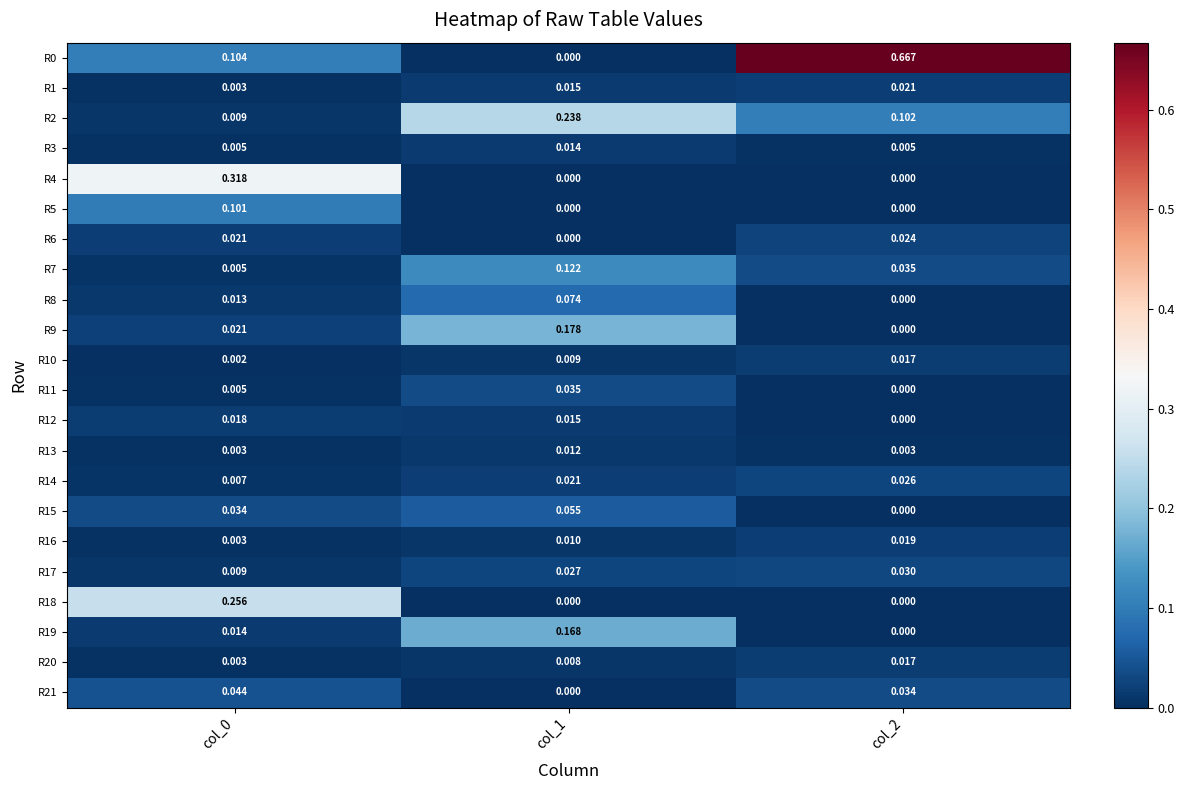

Reading left to right, transcribe all the data shown in this chart.

R0: col_0=0.1	col_1=0.0	col_2=0.7
R1: col_0=0.0	col_1=0.0	col_2=0.0
R2: col_0=0.0	col_1=0.2	col_2=0.1
R3: col_0=0.0	col_1=0.0	col_2=0.0
R4: col_0=0.3	col_1=0.0	col_2=0.0
R5: col_0=0.1	col_1=0.0	col_2=0.0
R6: col_0=0.0	col_1=0.0	col_2=0.0
R7: col_0=0.0	col_1=0.1	col_2=0.0
R8: col_0=0.0	col_1=0.1	col_2=0.0
R9: col_0=0.0	col_1=0.2	col_2=0.0
R10: col_0=0.0	col_1=0.0	col_2=0.0
R11: col_0=0.0	col_1=0.0	col_2=0.0
R12: col_0=0.0	col_1=0.0	col_2=0.0
R13: col_0=0.0	col_1=0.0	col_2=0.0
R14: col_0=0.0	col_1=0.0	col_2=0.0
R15: col_0=0.0	col_1=0.1	col_2=0.0
R16: col_0=0.0	col_1=0.0	col_2=0.0
R17: col_0=0.0	col_1=0.0	col_2=0.0
R18: col_0=0.3	col_1=0.0	col_2=0.0
R19: col_0=0.0	col_1=0.2	col_2=0.0
R20: col_0=0.0	col_1=0.0	col_2=0.0
R21: col_0=0.0	col_1=0.0	col_2=0.0